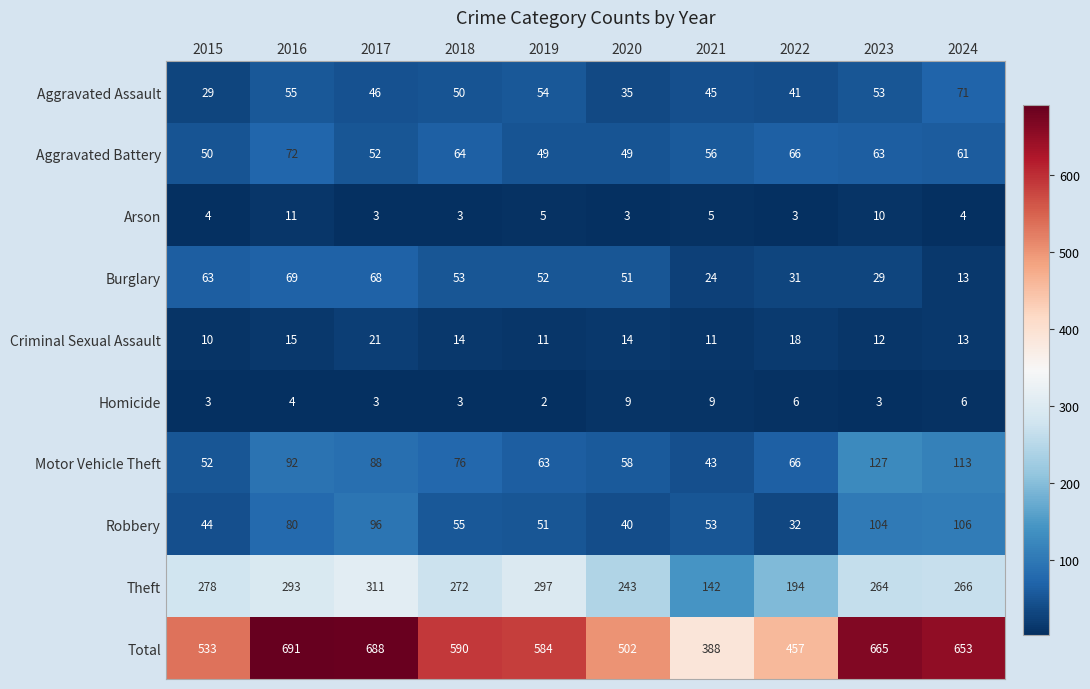

At how many categories does at least one series exceed 527?

7